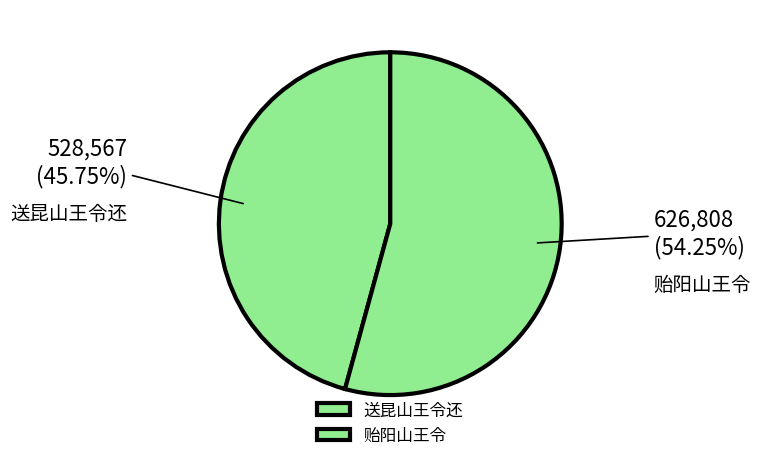

Is there a majority slice in this chart?

Yes